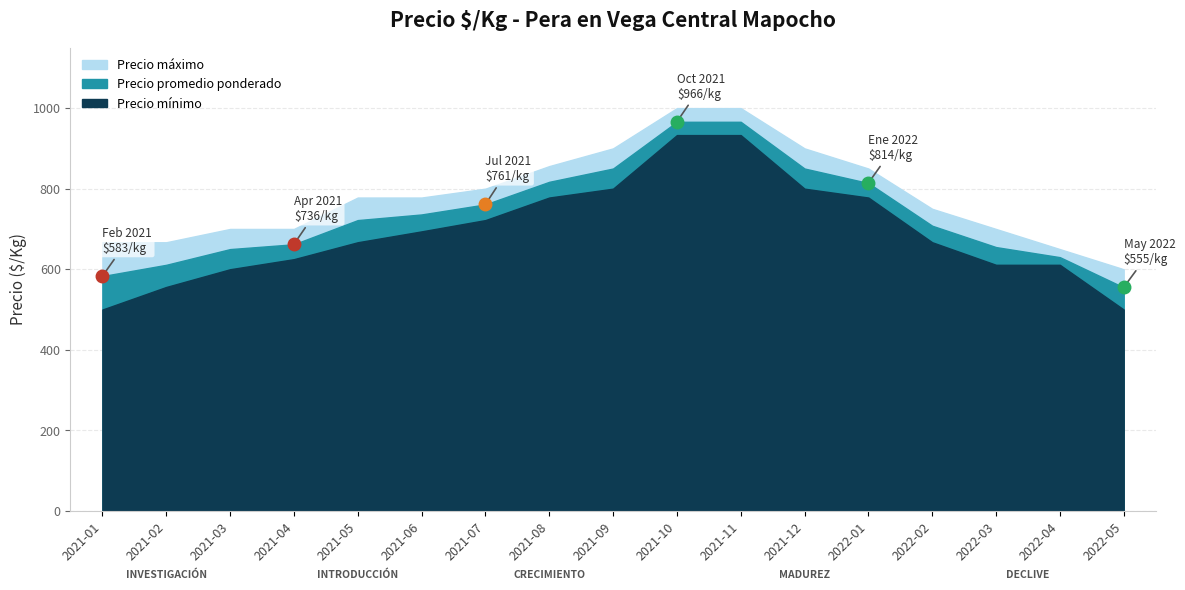

What is the difference between the second highest and minimum values in the Precio minimo series?

433